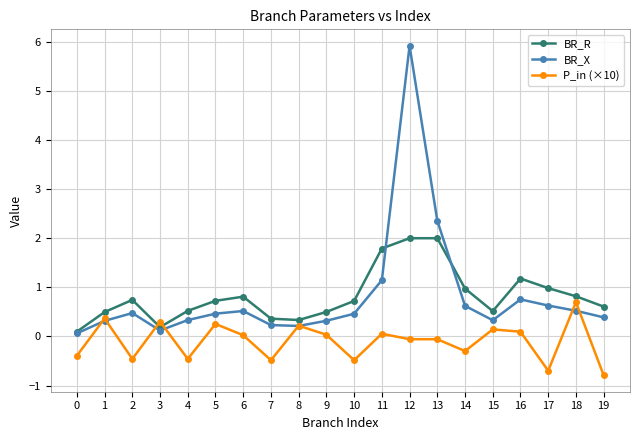

What is the total value across all series at 8?

0.8